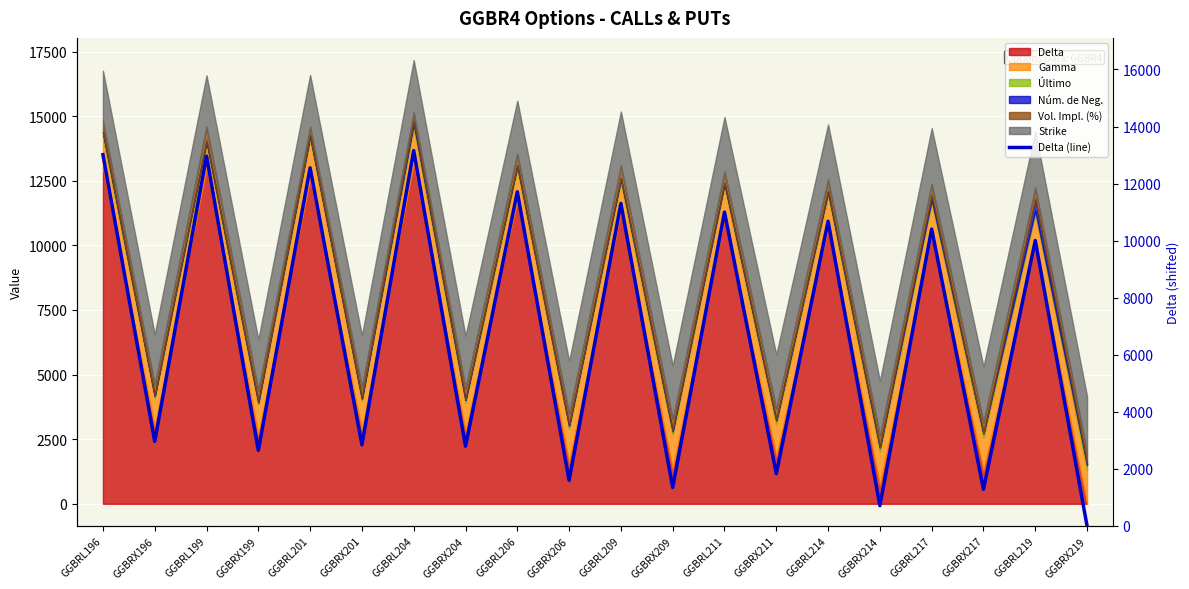

What is the sum of all values?

134831